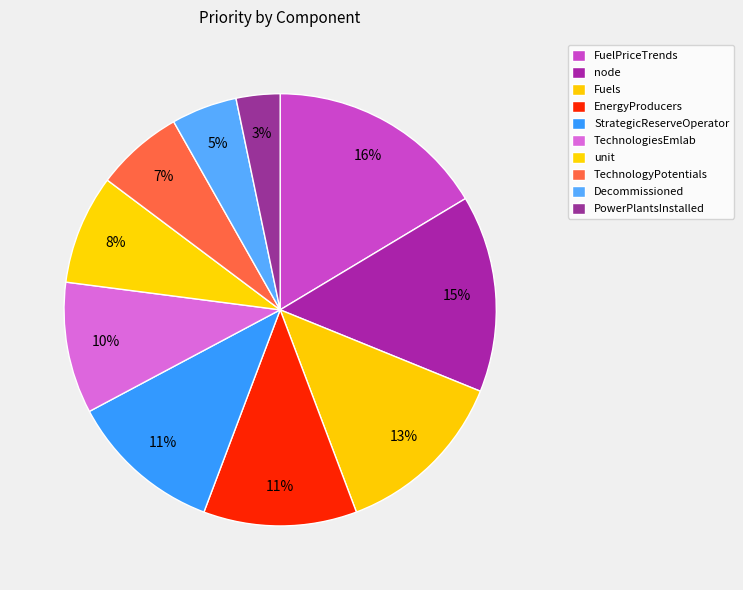

How many segments does this pie chart have?

10